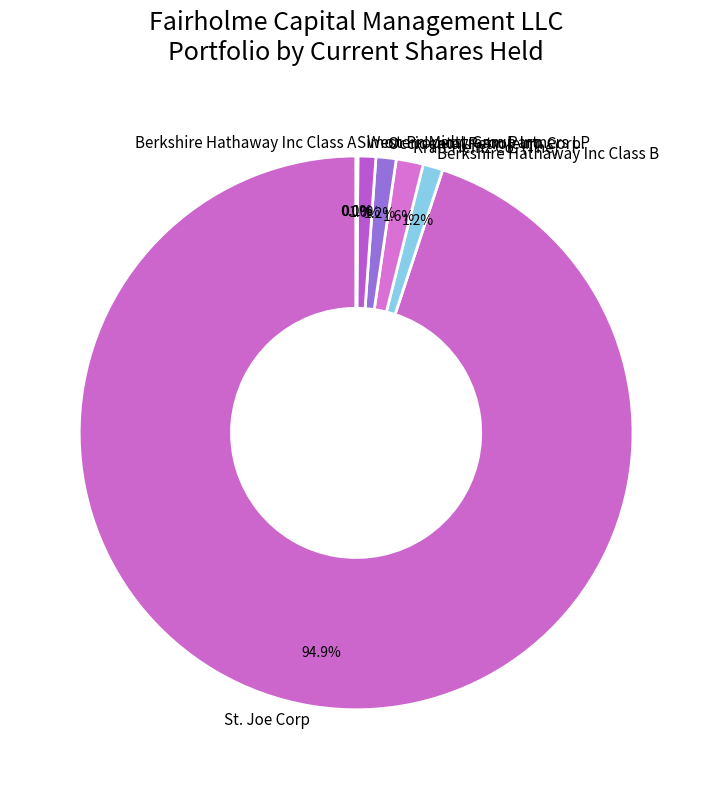

Is there a majority slice in this chart?

Yes